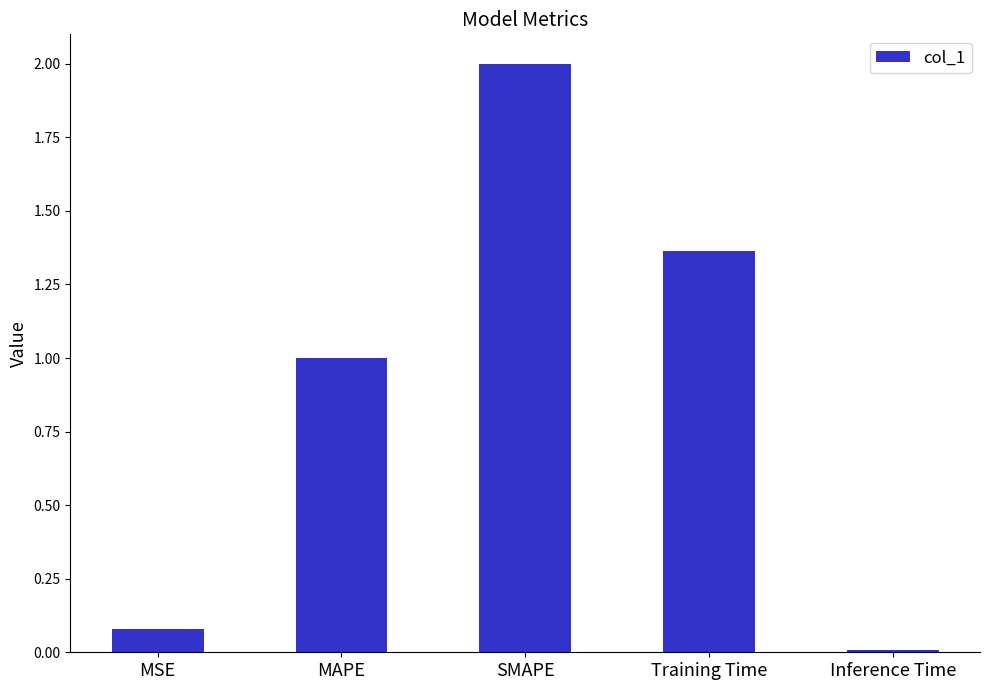

What is the approximate value at SMAPE?

2.0